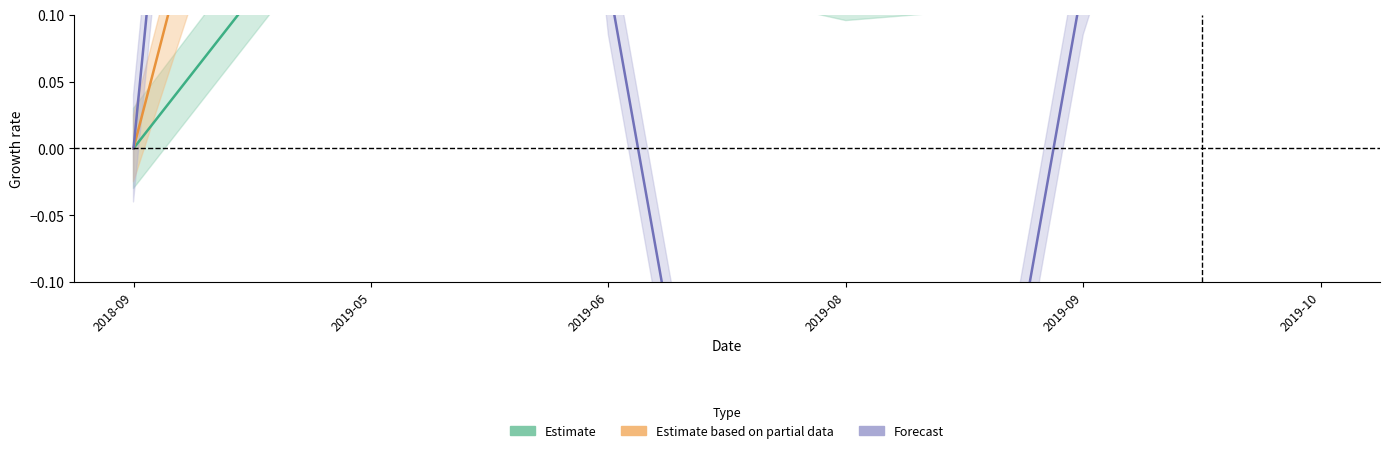

What position from the right is 2019-06?

4